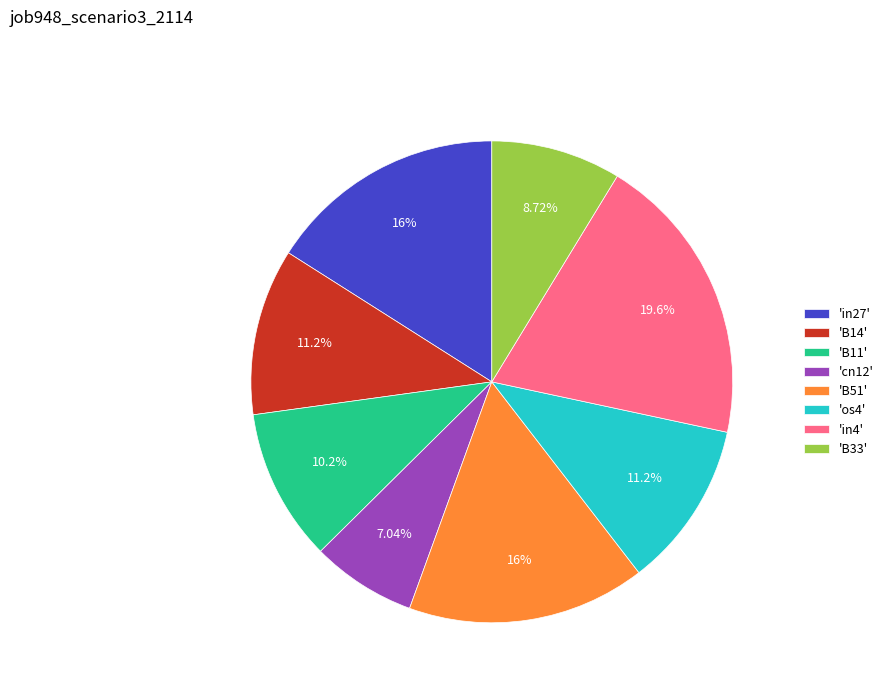

Between 'cn12' and 'in4', which is larger?

'in4'